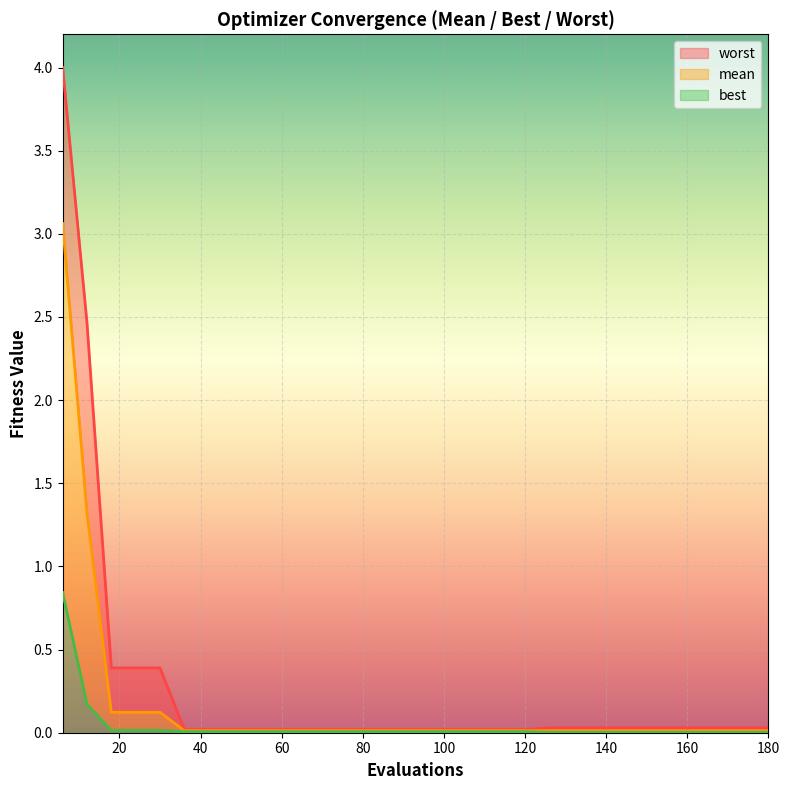

True or false: best has more than 2 points higher than both neighbors.

False